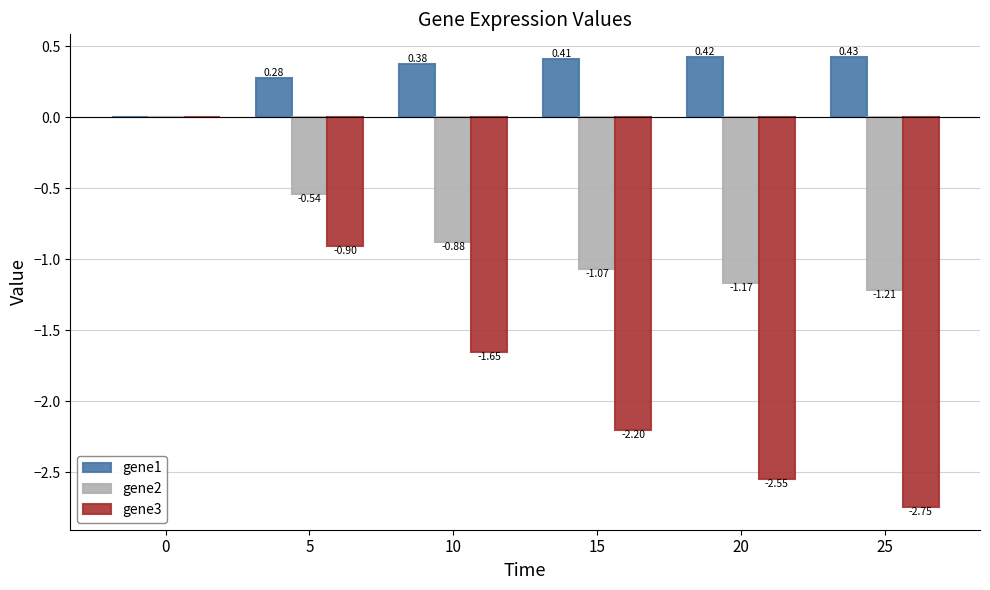

Which series has the largest total across all categories?

gene1